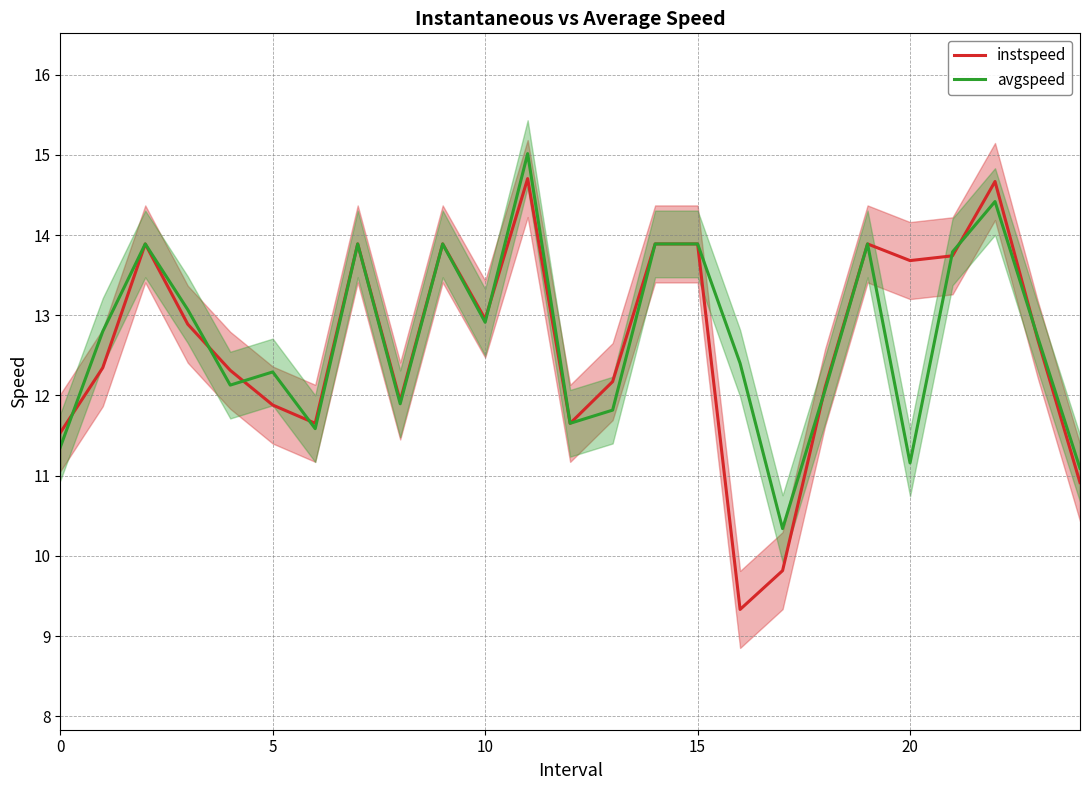

What are all the series names shown in the legend?

instspeed, avgspeed